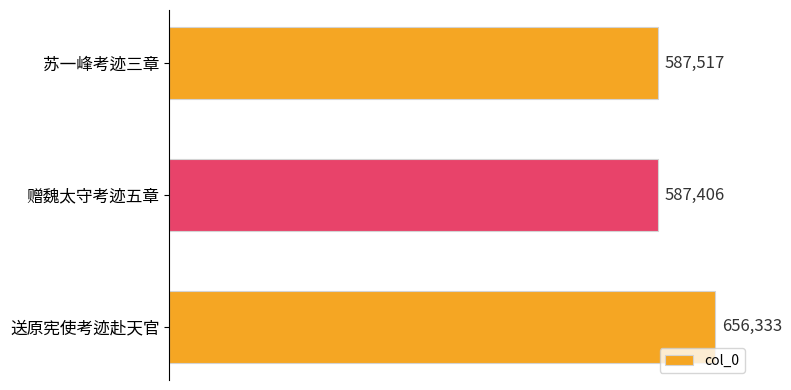

What is the sum of all values?

1831256